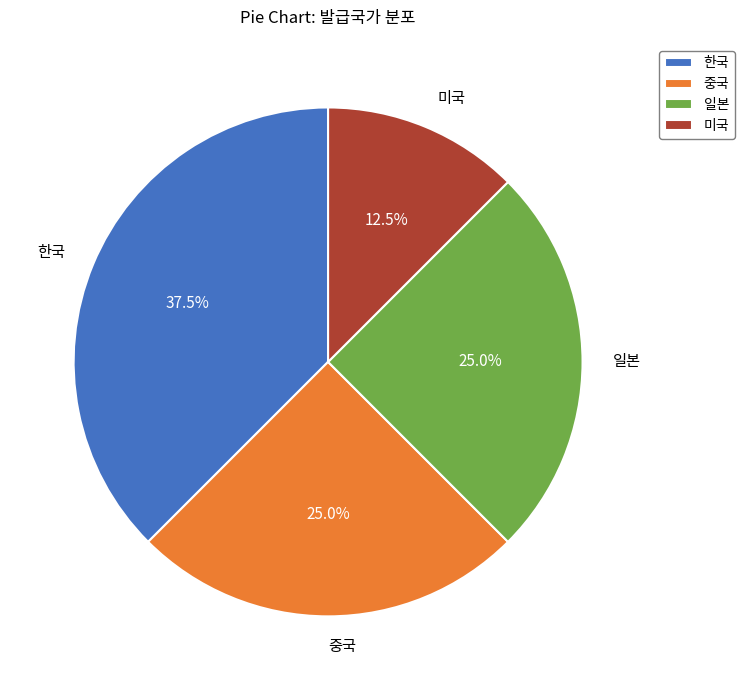

How many slices are in this pie chart?

4